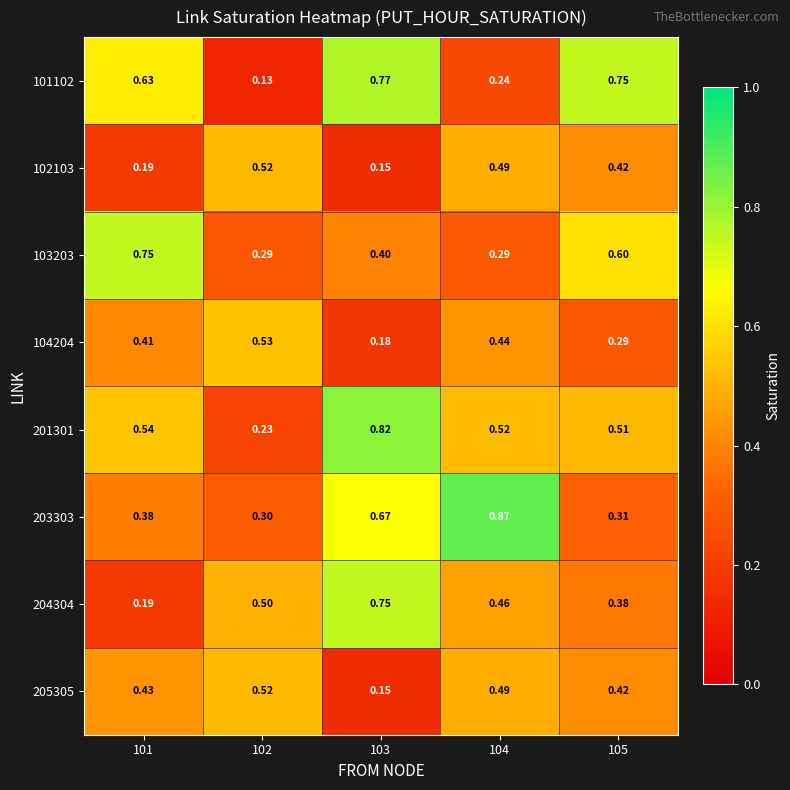

Is the value of 205305 at 101 greater than the value of 204304 at 103?

No